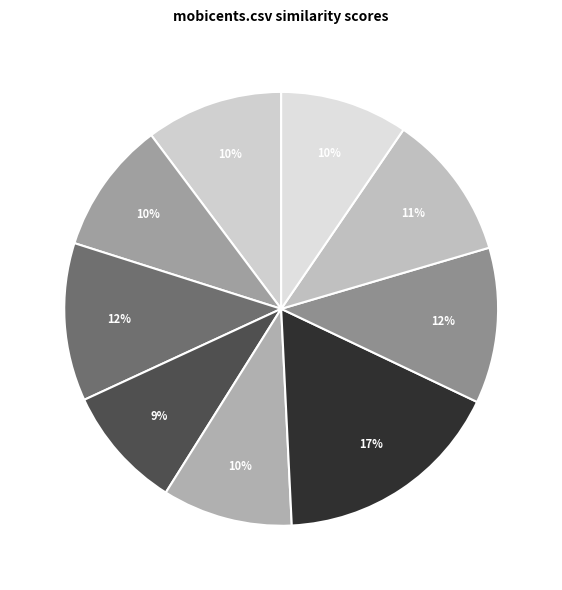

To the nearest percent, what is the average slice percentage?

11%